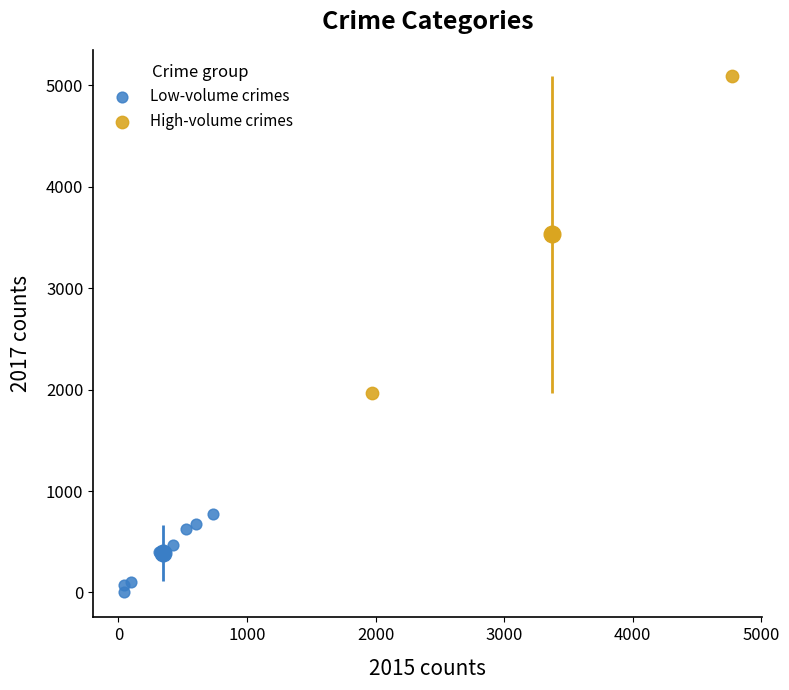

Which series has the widest spread of Y values?

High-volume crimes